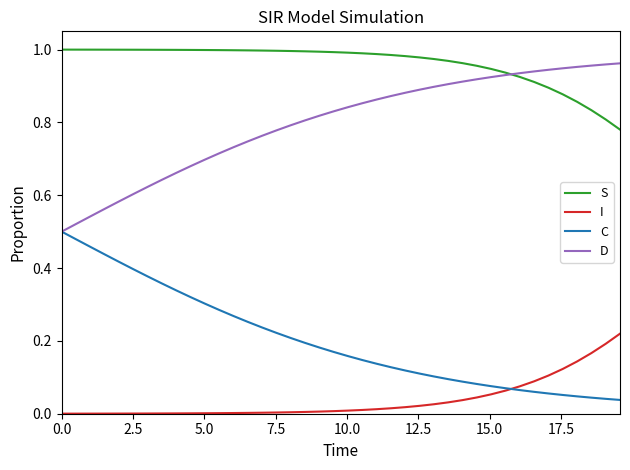

True or false: I and D intersect in this chart.

False